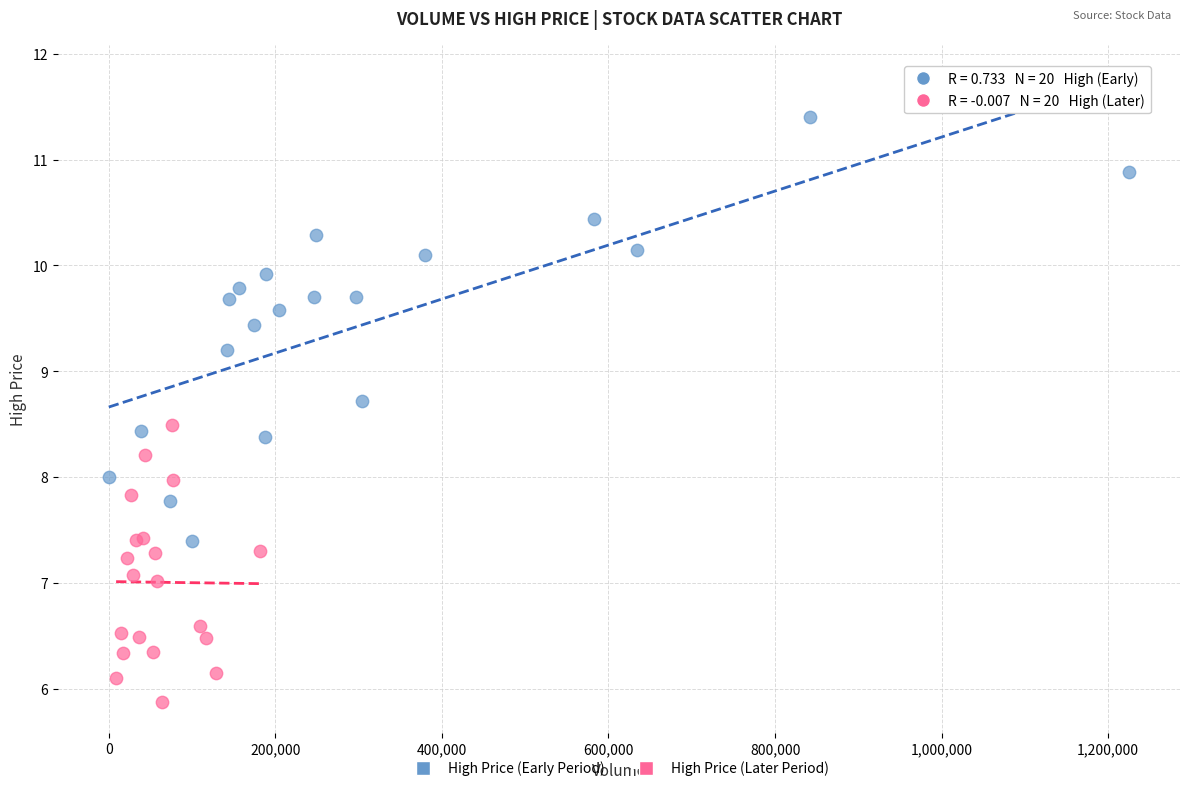

Which series has the widest spread of Y values?

High Price (Early Period)